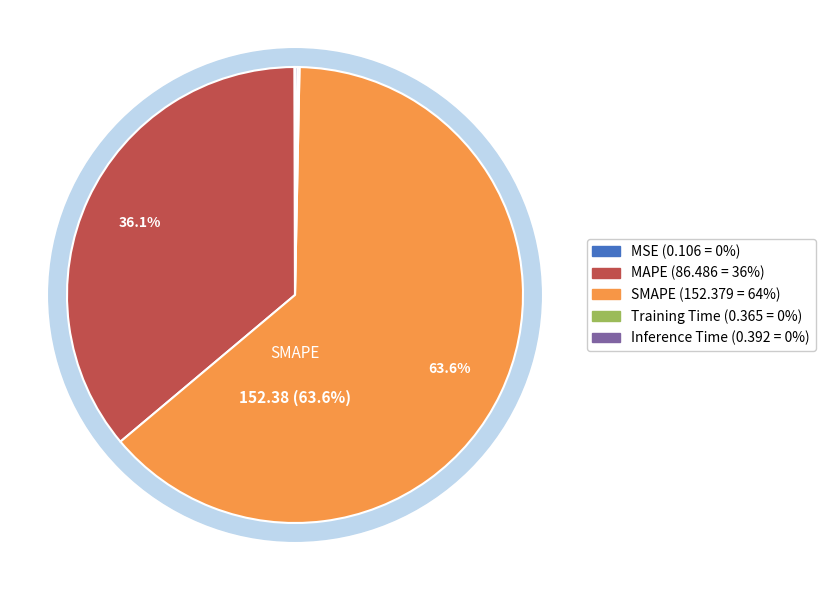

How many segments does this pie chart have?

5